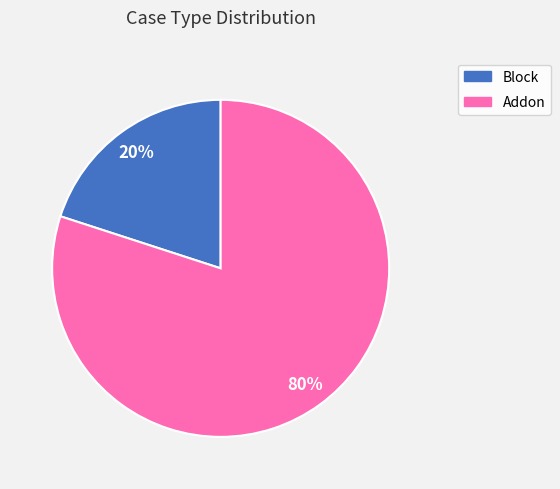

What percentage is the Block slice, to the nearest percent?

20%